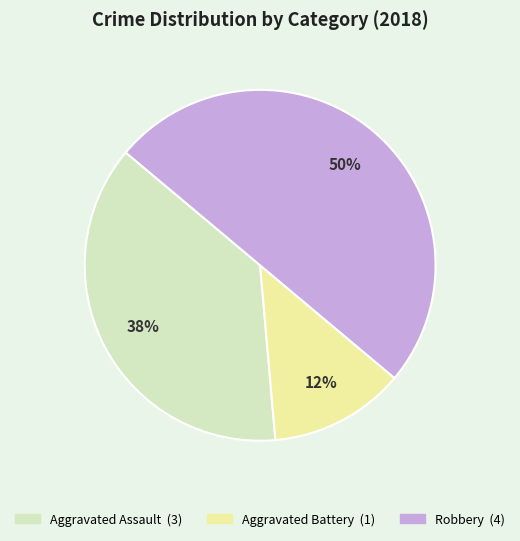

Between Aggravated Assault and Robbery, which is larger?

Robbery